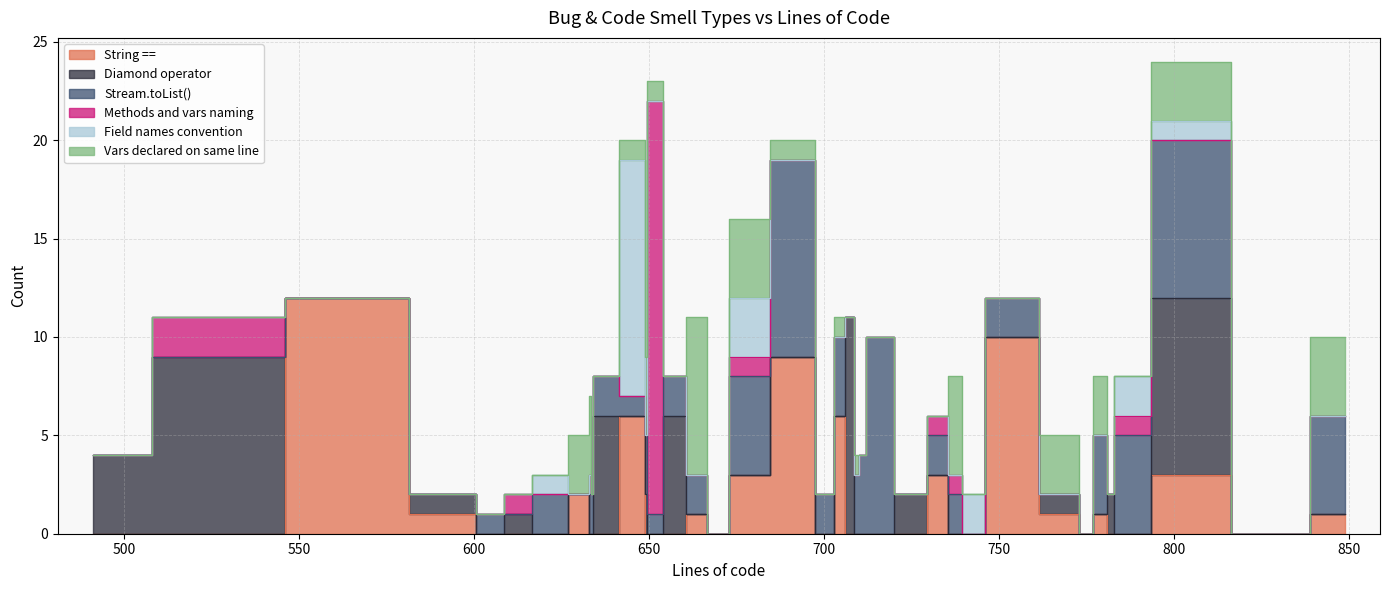

At which category is the sum across all series the highest?

804